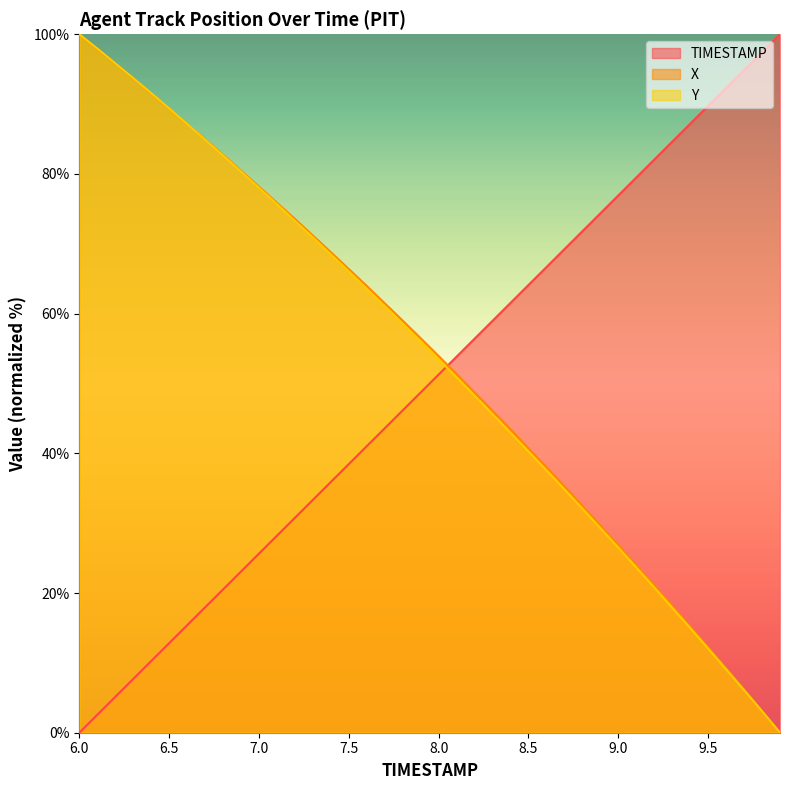

Which label corresponds to the largest value in the chart?

9.9